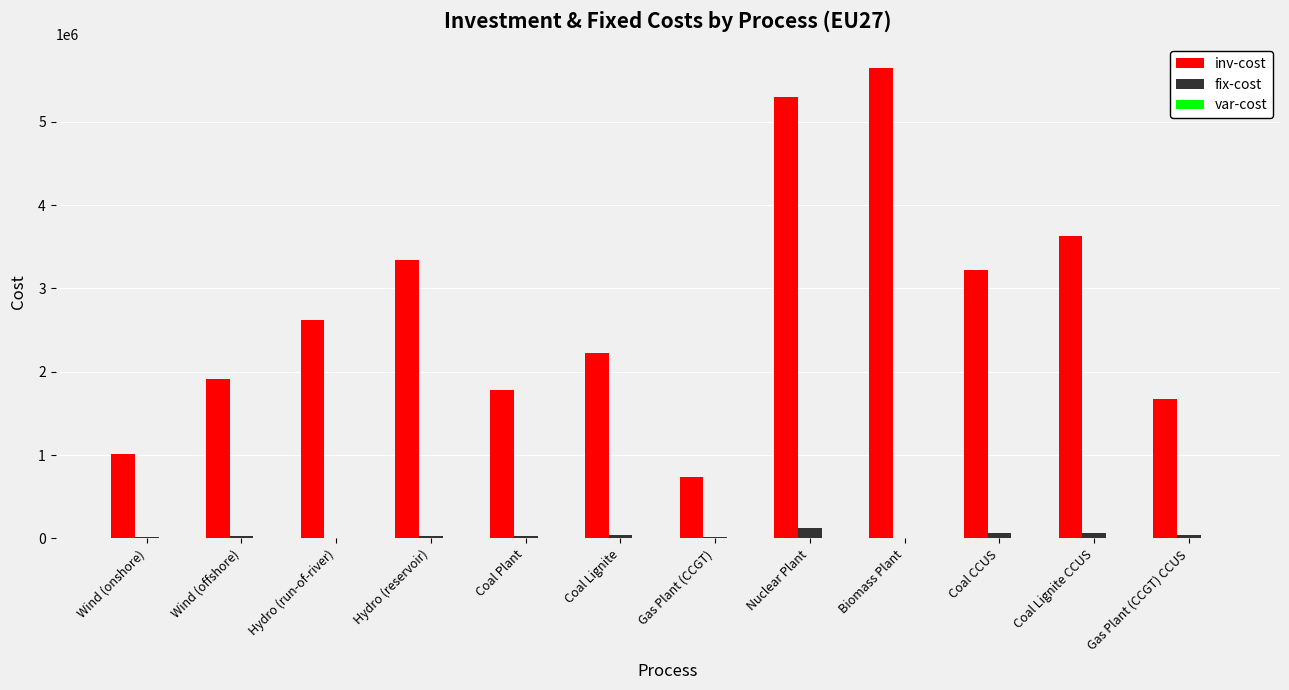

Which series changed the most between Hydro (reservoir) and Gas Plant (CCGT) CCUS?

inv-cost